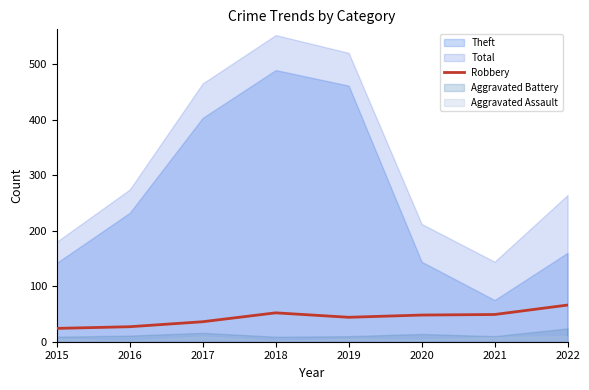

The Robbery series shows 14 at 2022. True or false?

False